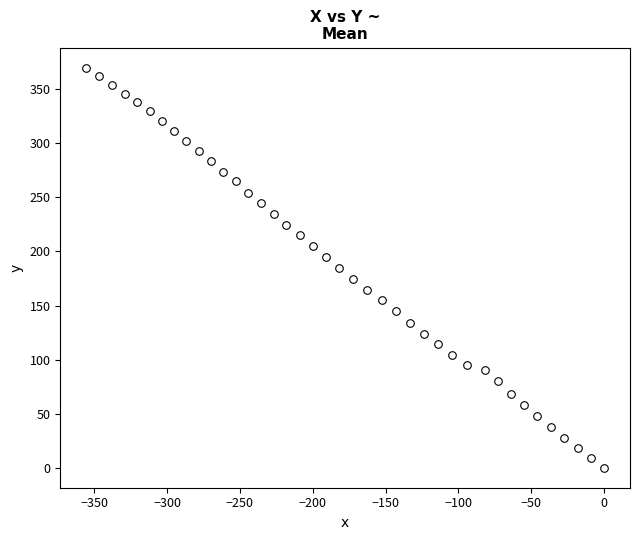

What is the range of X values (max minus min)?

355.5